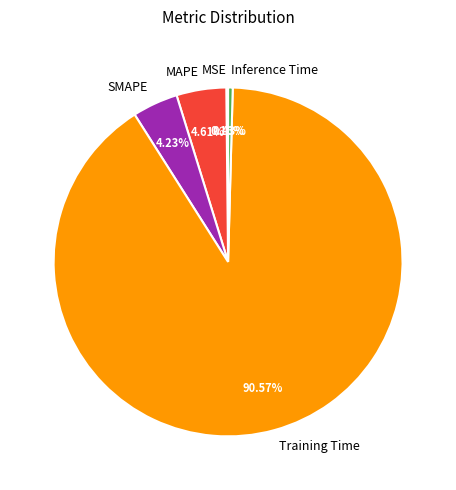

Which has a higher value, MAPE or Training Time?

Training Time